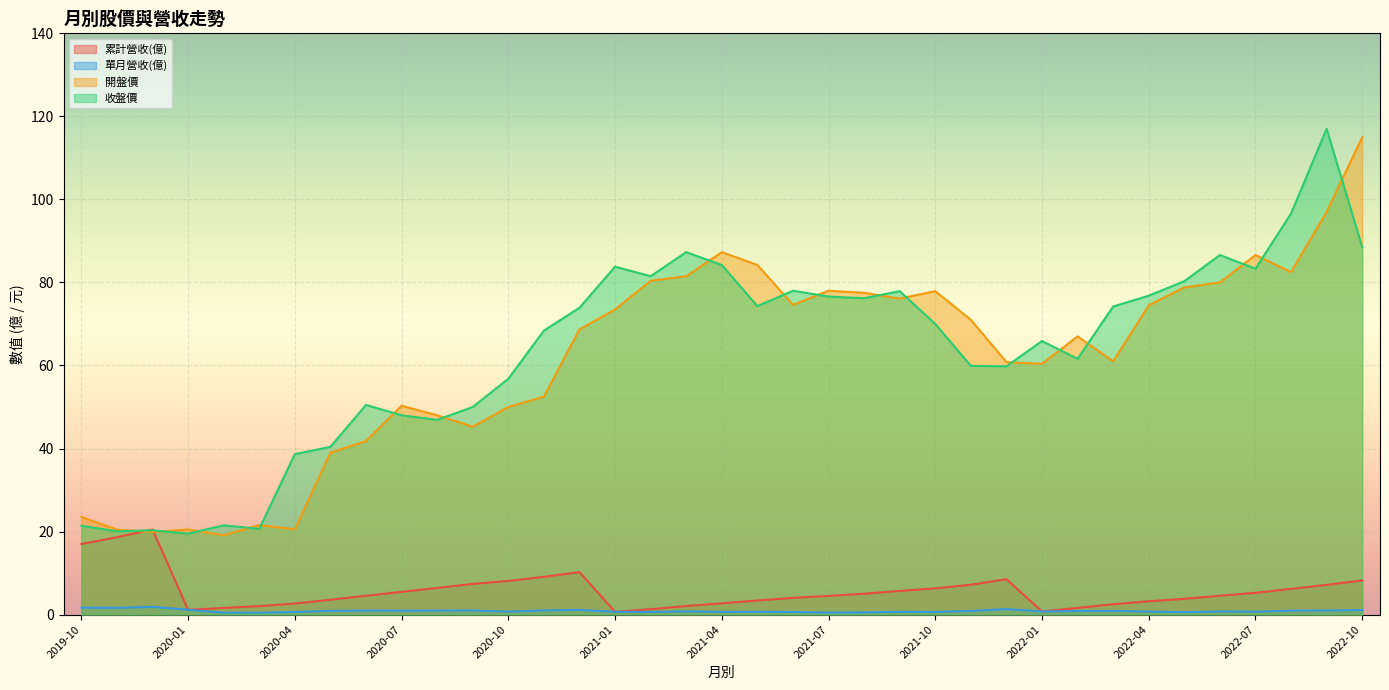

The value of 單月營收(億) at 2021-03 is 0.8. True or false?

True